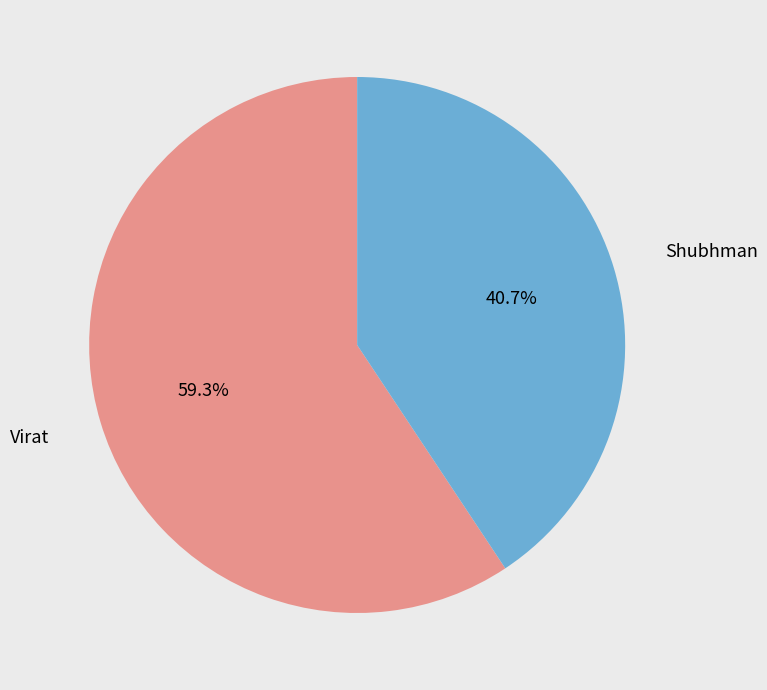

Does any single category account for the majority?

Yes